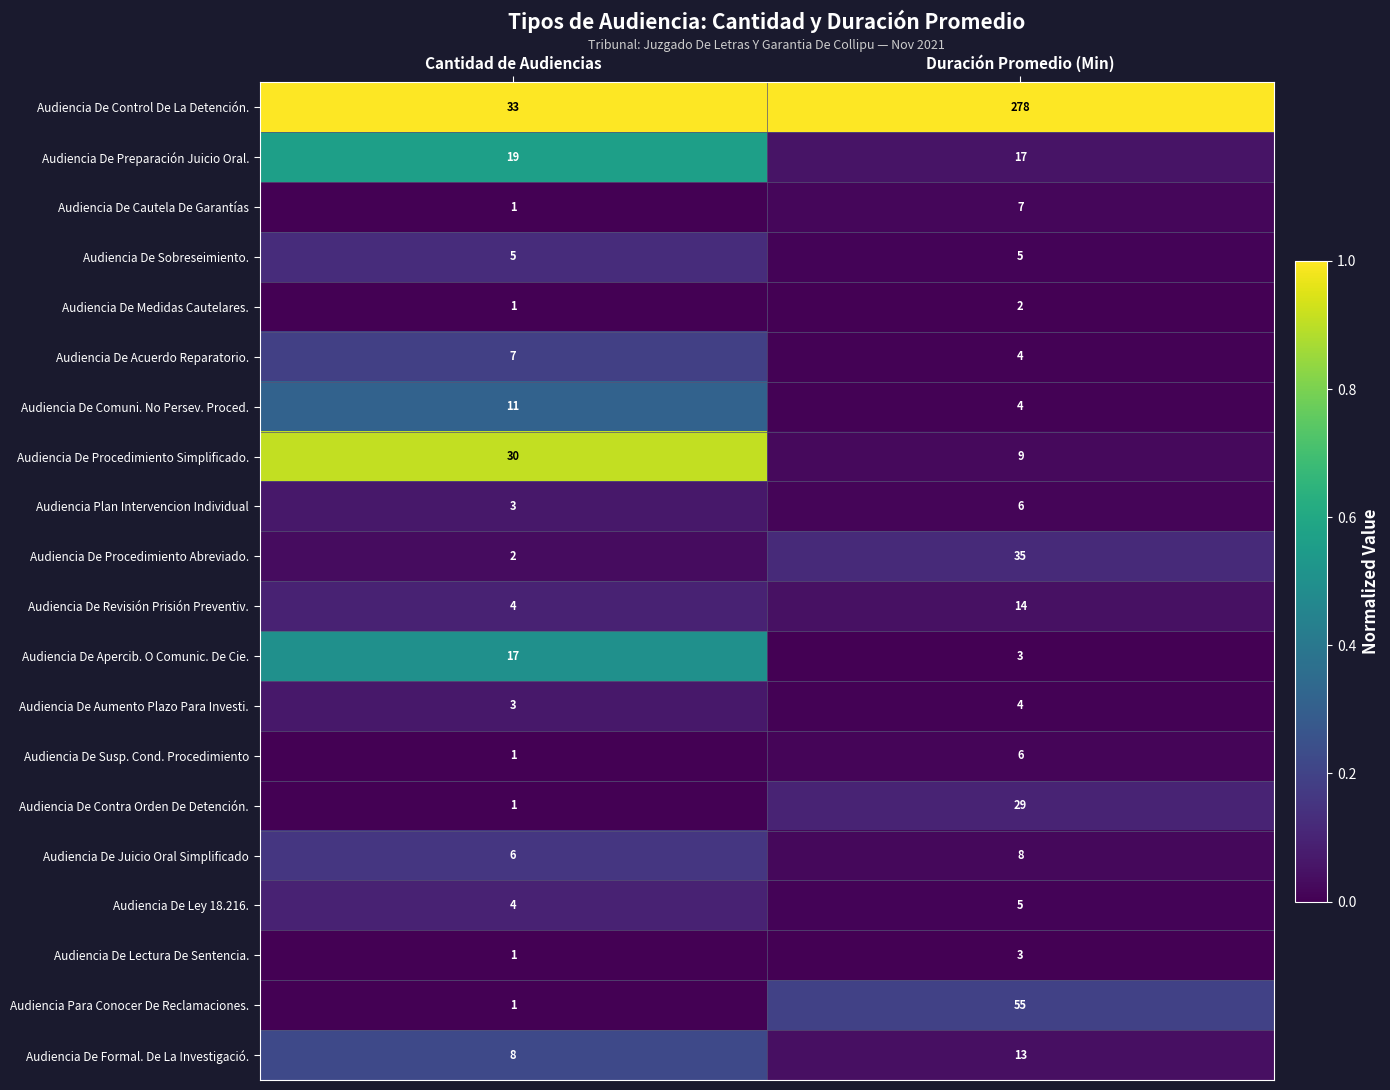

Which series has the widest spread of values?

Audiencia De Control De La Detención.